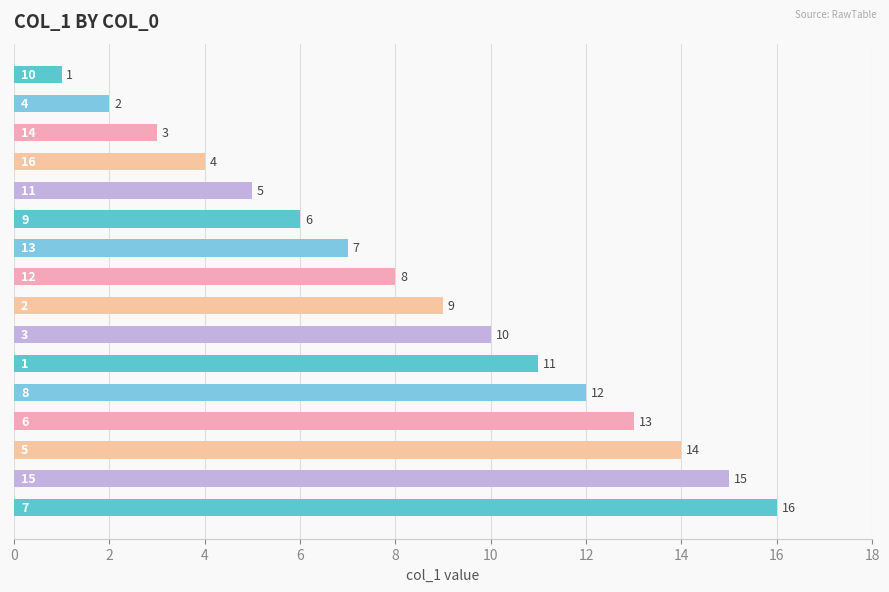

What is the value of the 3rd bar from the top?

3